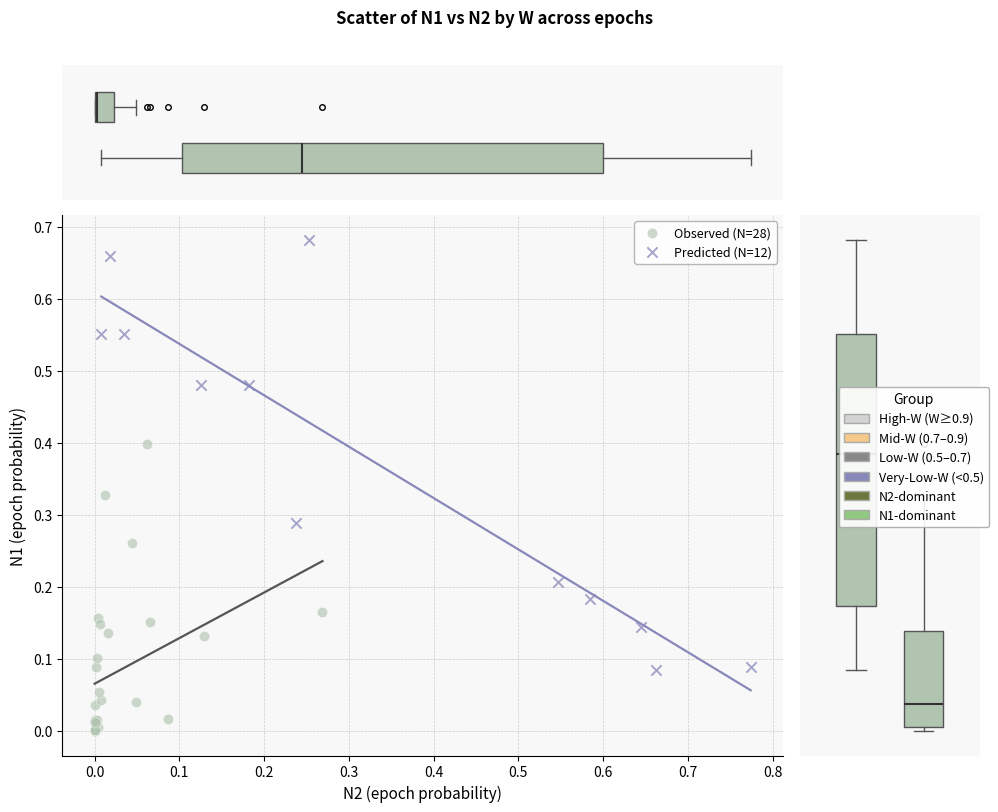

Which series reaches the maximum Y coordinate?

Predicted (N=12)